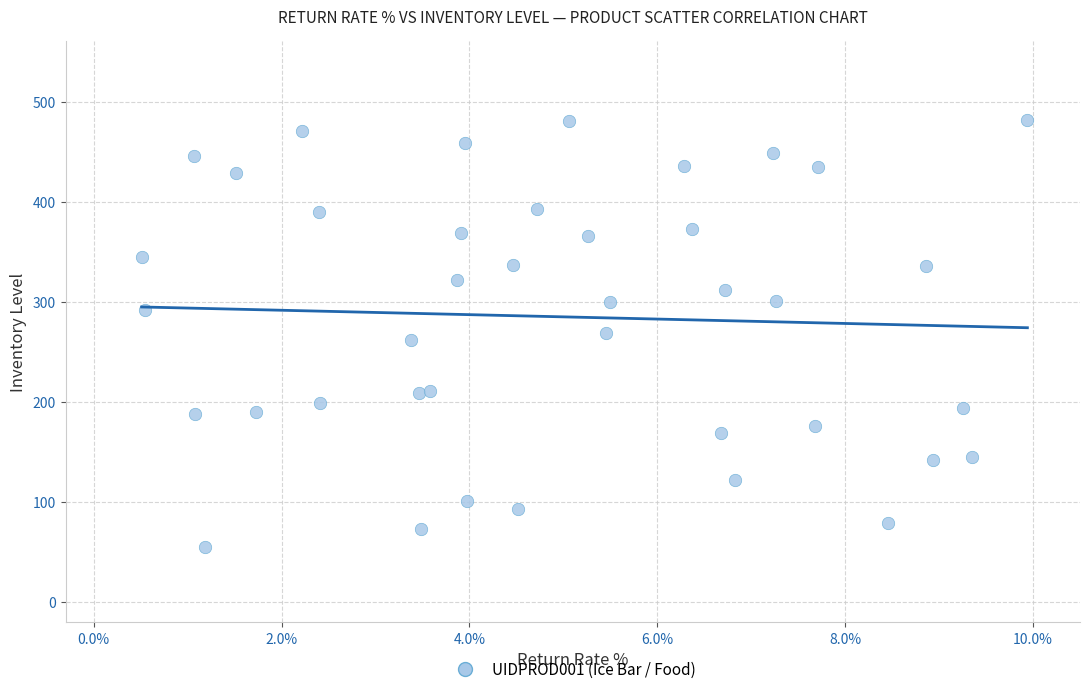

What is the range of Y values (max minus min)?

427